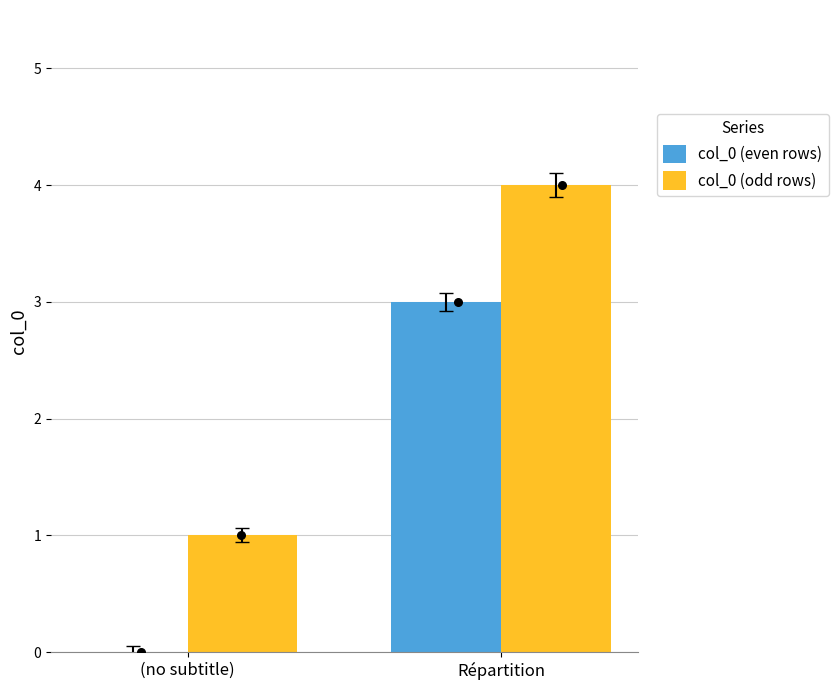

Which series contains the highest Y value?

col_0 (odd rows)